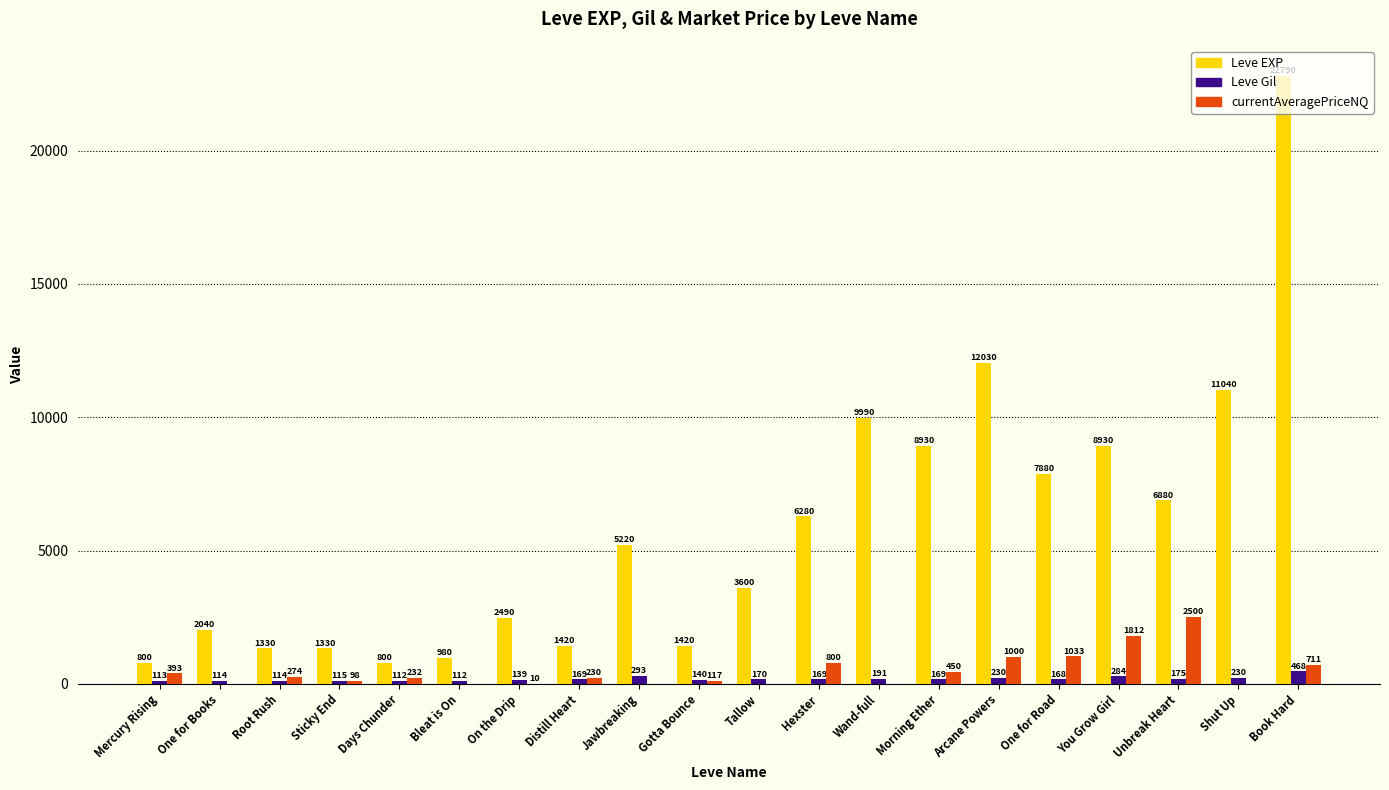

What is the approximate value of Leve EXP at One for Books?

2040.0